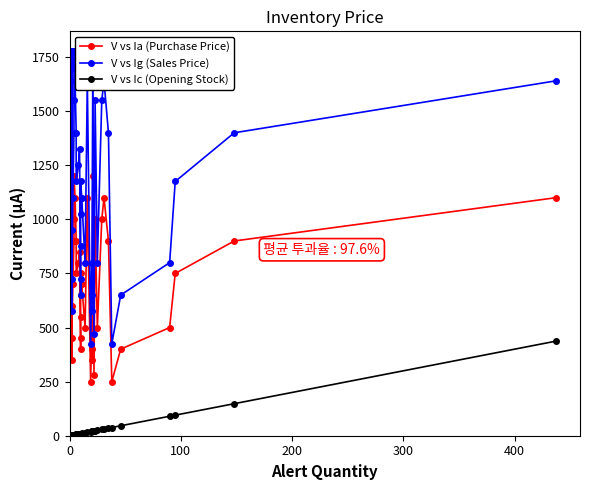

True or false: V vs Ia (Purchase Price) and V vs Ig (Sales Price) cross at least once.

False